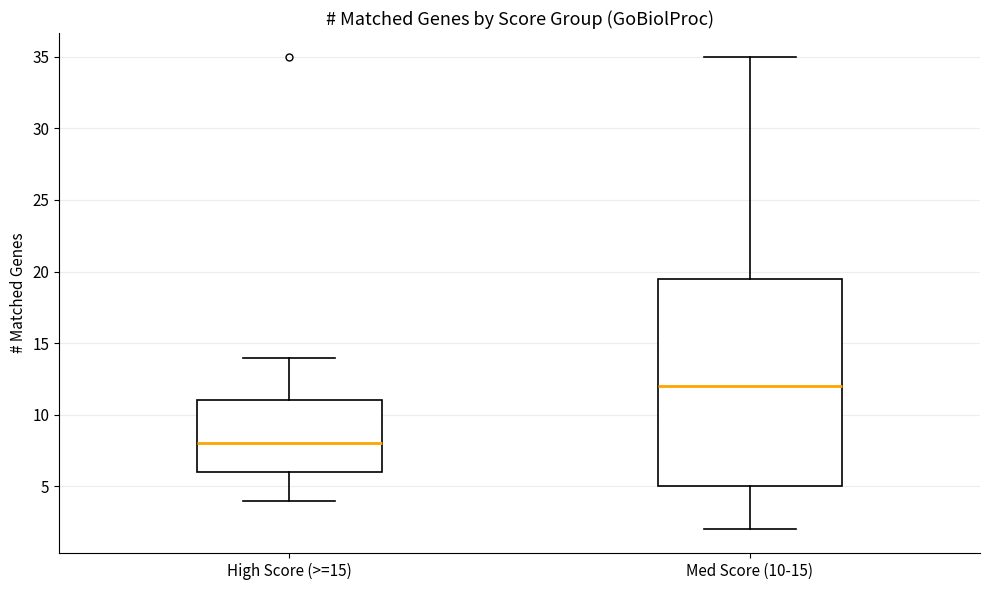

Reading left to right, read every box against the y-axis: the position of its median line, the range the box covers, and the ends of its whiskers. The values are not printed on the chart, so give them approximately, as read against the axis.

High Score (>=15): median 8.0, box 6.0 to 11.0, whiskers 4.0 to 14.0
Med Score (10-15): median 12.0, box 5.0 to 19.5, whiskers 2.0 to 35.0